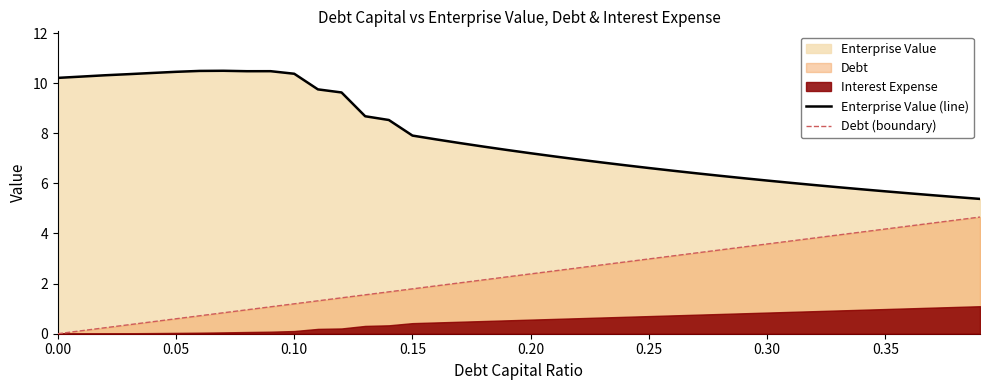

The value of Enterprise Value (line) at 0.05 is 10.5. True or false?

True